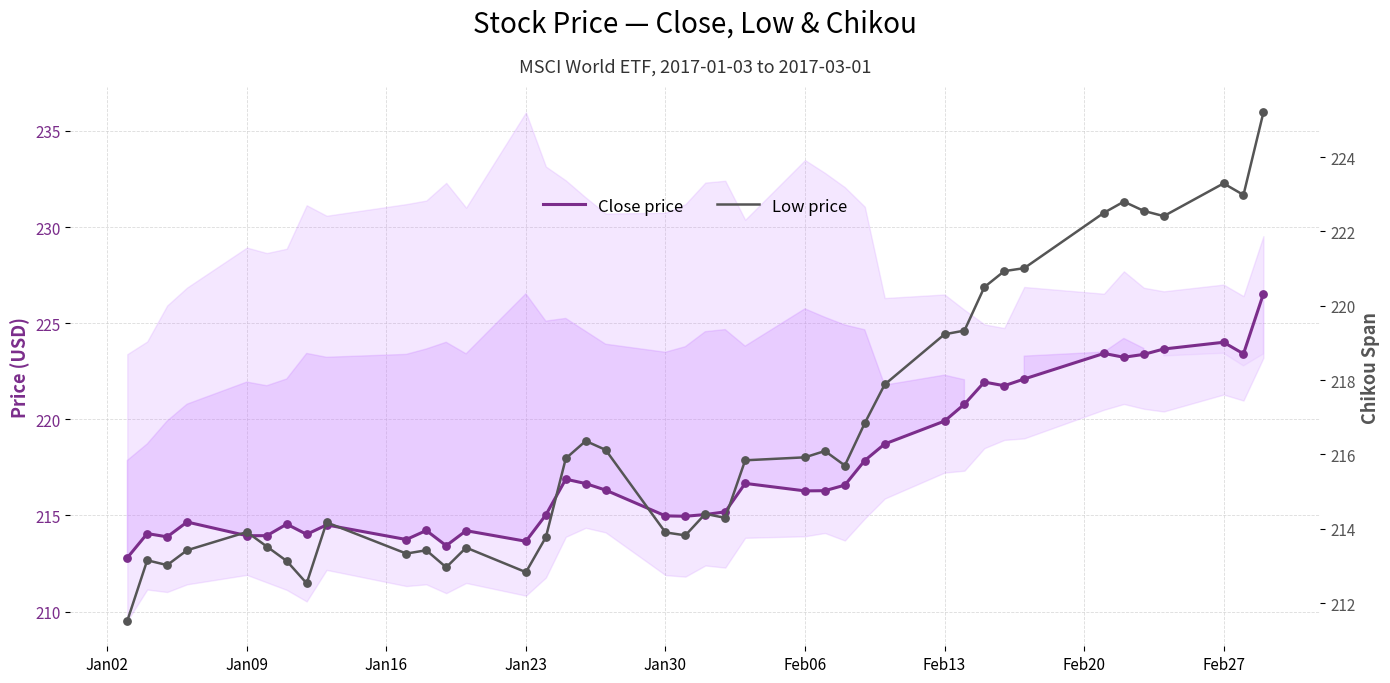

What are all the series names shown in the legend?

Close price, Low price